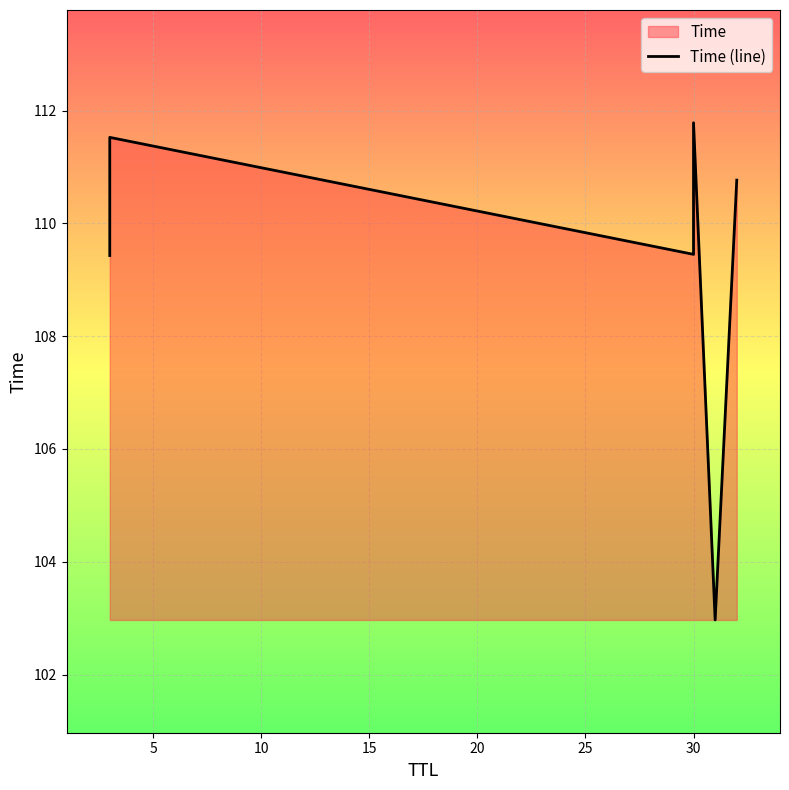

The value at 0 is 42.8. True or false?

False